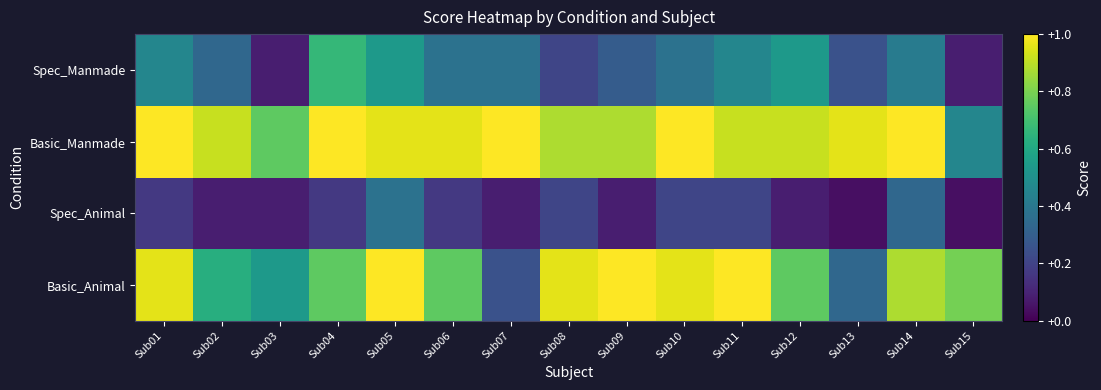

Which category has the highest value across all series?

Sub05